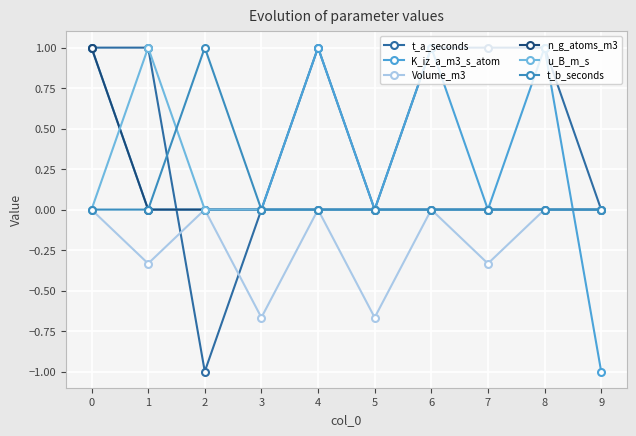

Reading right to left, transcribe all the data shown in this chart.

t_a_seconds: 0.0	1.0	1.0	1.0	0.0	1.0	0.0	-1.0	1.0	1.0
K_iz_a_m3_s_atom: -1.0	1.0	0.0	1.0	0.0	1.0	0.0	0.0	0.0	1.0
Volume_m3: 0.0	0.0	-0.3	0.0	-0.7	0.0	-0.7	0.0	-0.3	0.0
n_g_atoms_m3: 0.0	0.0	0.0	0.0	0.0	0.0	0.0	0.0	0.0	1.0
u_B_m_s: 0.0	0.0	0.0	0.0	0.0	0.0	0.0	0.0	1.0	0.0
t_b_seconds: 0.0	0.0	0.0	0.0	0.0	0.0	0.0	1.0	0.0	0.0